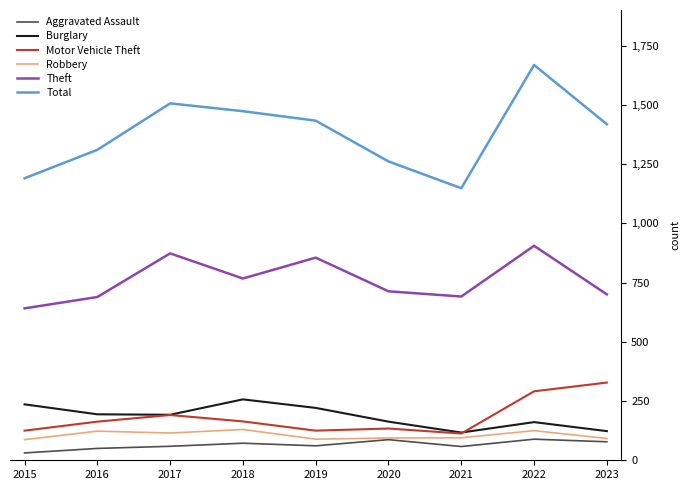

Is it true that Motor Vehicle Theft equals 164 at 2018?

True